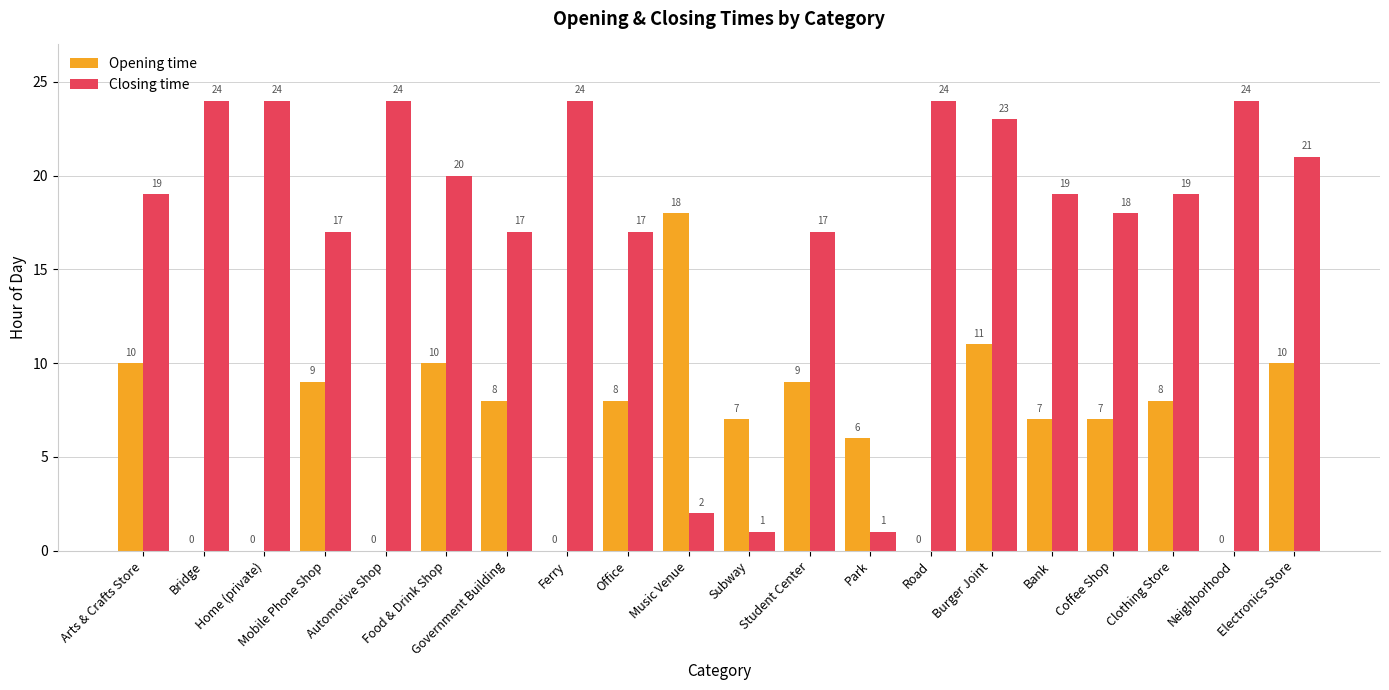

How many distinct data groups are displayed?

2